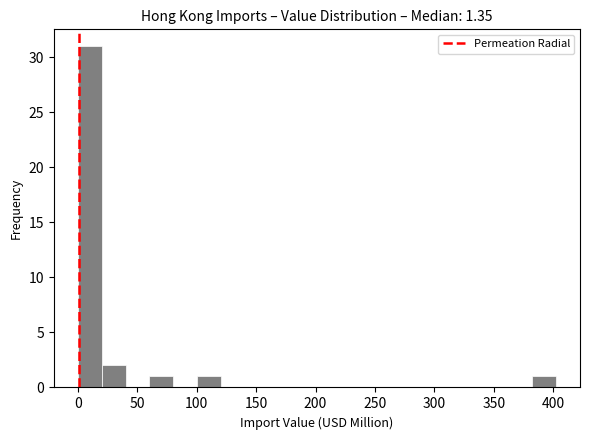

Over which range of the x-axis is the bar tallest?

0 to 20